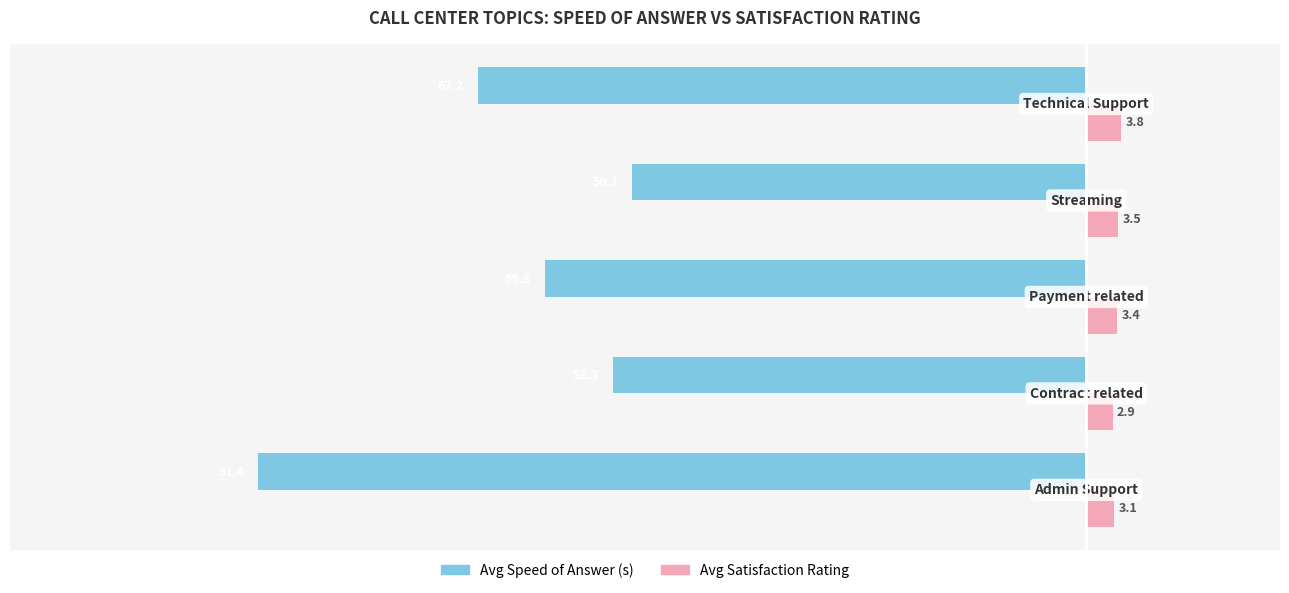

What is the difference between the maximum and minimum values in the Avg Satisfaction Rating series?

0.9